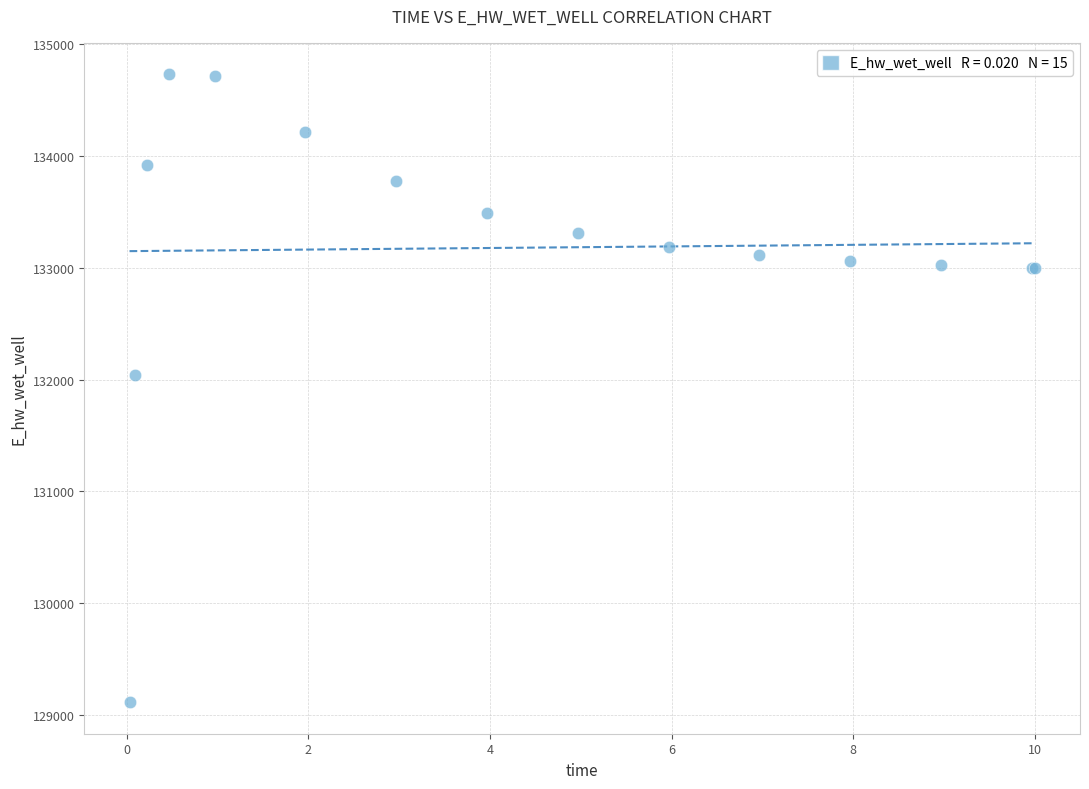

What Y value in the scatter plot is closest to 131921?

132043.9